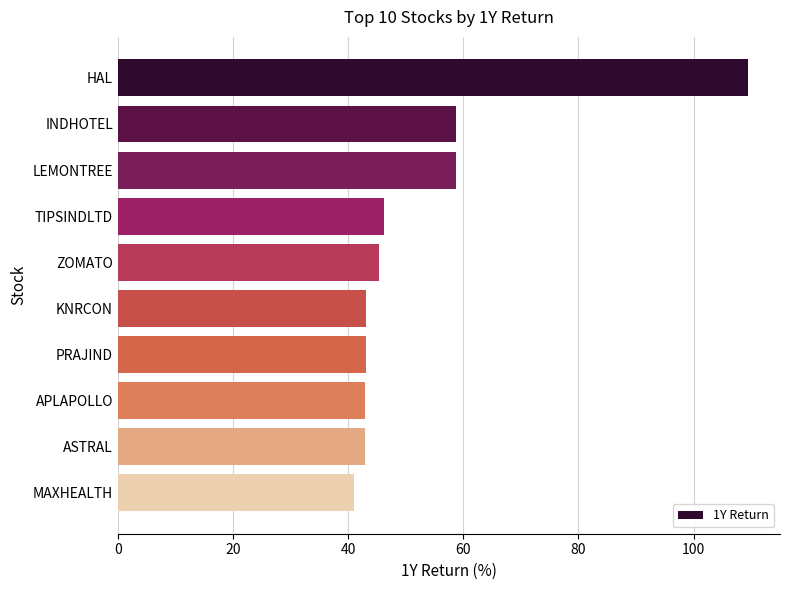

How many categories are shown in the chart?

10